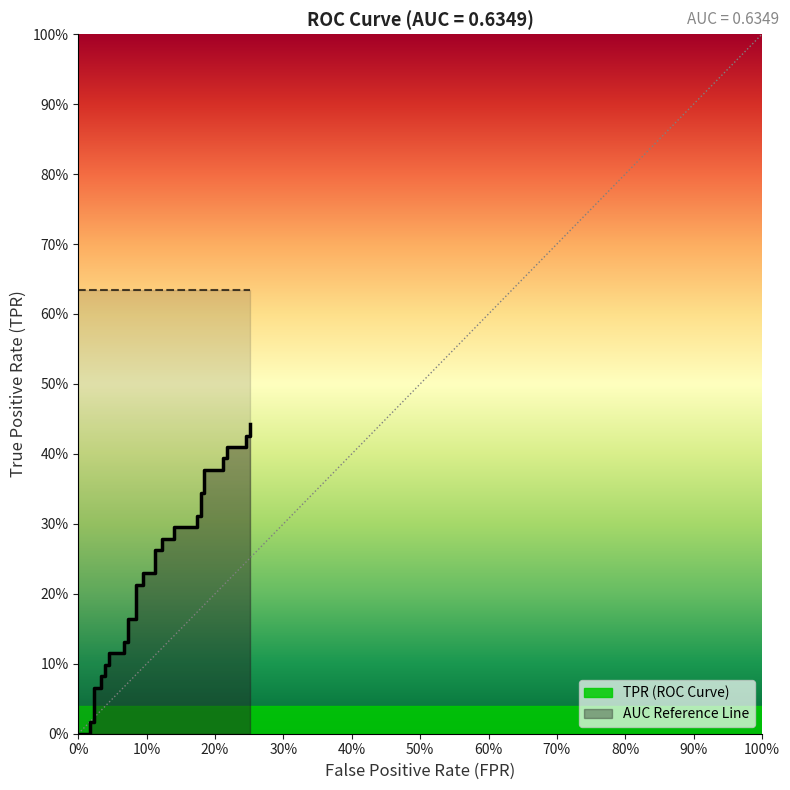

Is this an area chart (filled region under the line)?

No